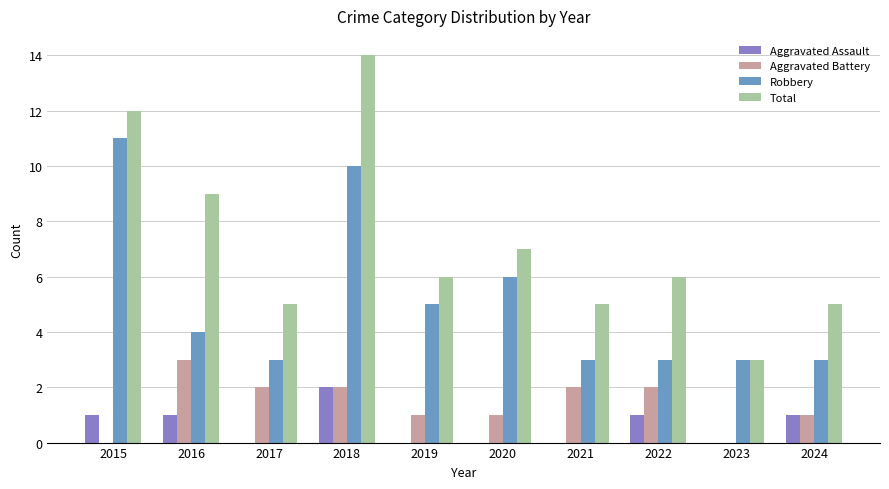

Is the value of Robbery at 2015 greater than the value of Aggravated Assault at 2018?

Yes